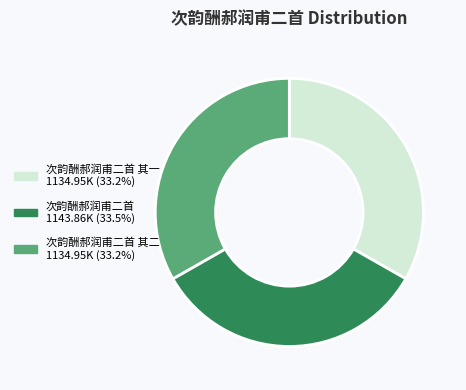

Does any single category account for the majority?

No